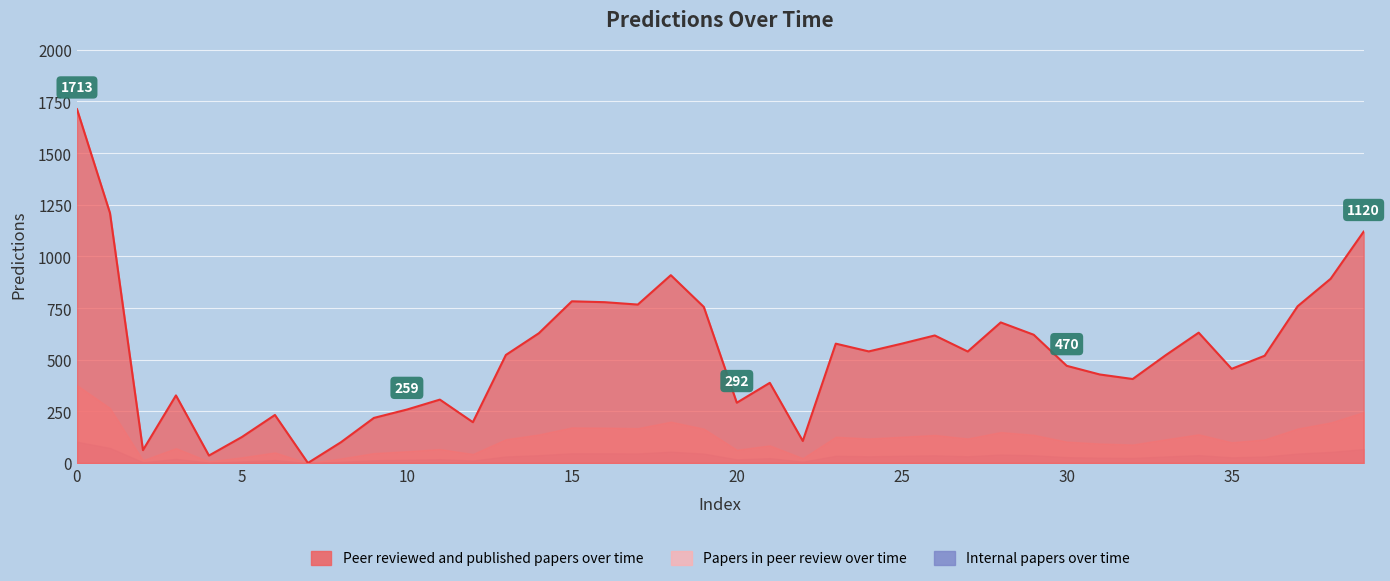

Where is the data nearest to the value 856?

38